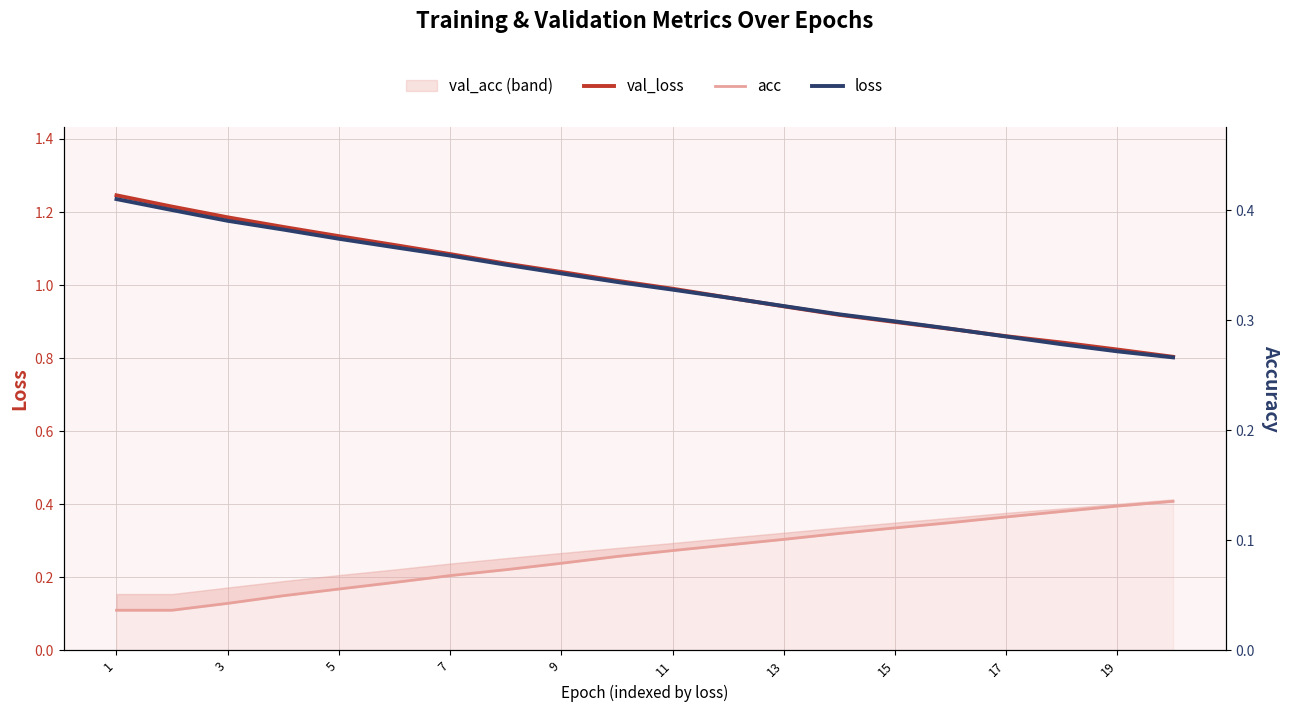

At how many categories does at least one series exceed 0?

20